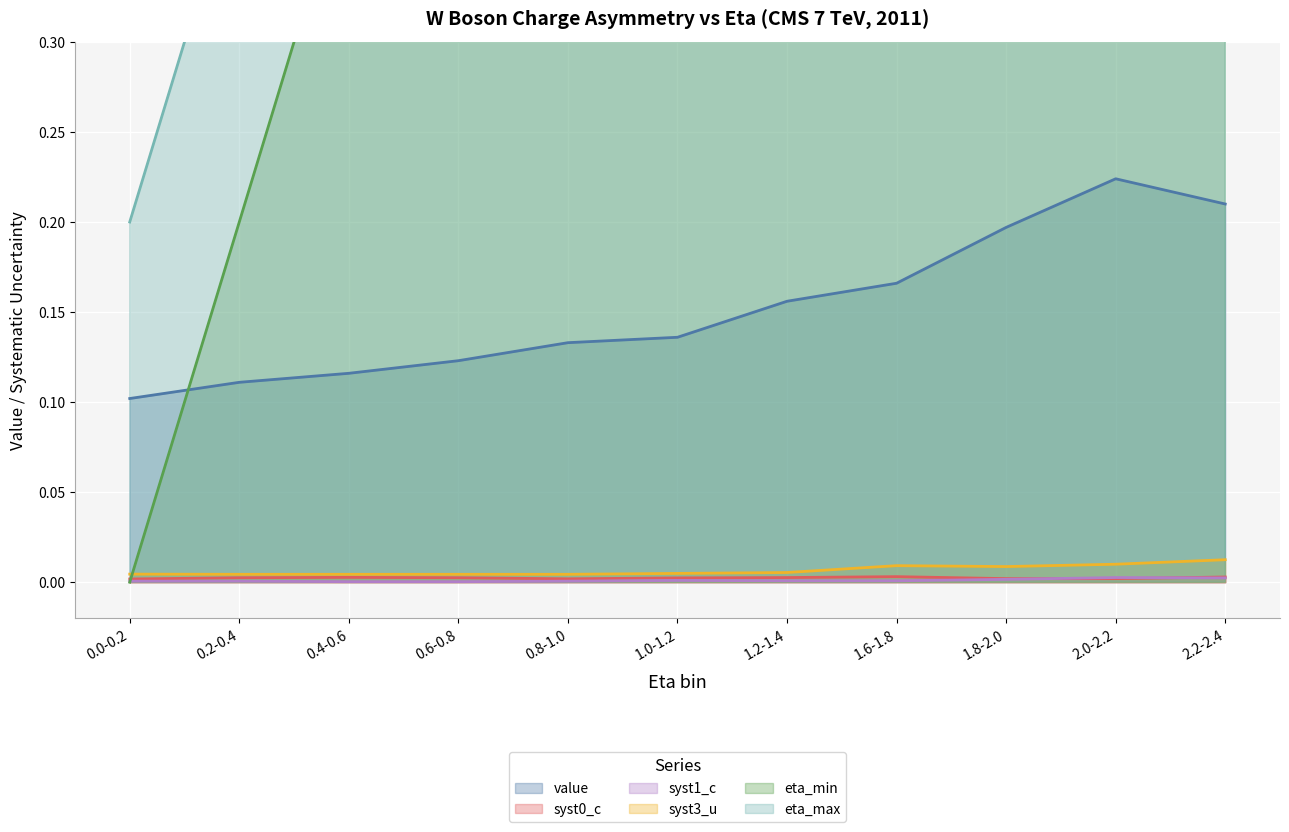

Which series has the largest total across all categories?

eta_max